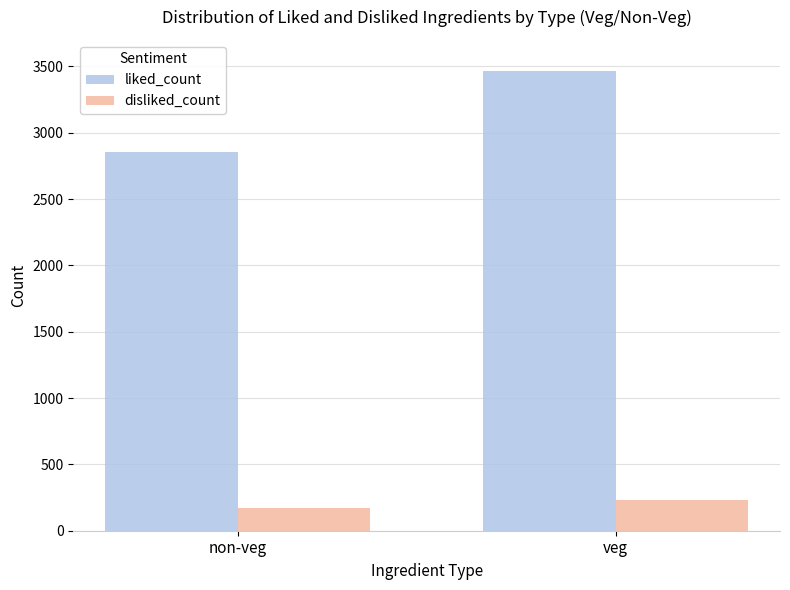

Reading left to right, list all the values displayed in this chart.

liked_count: non-veg=2852	veg=3464
disliked_count: non-veg=173	veg=234